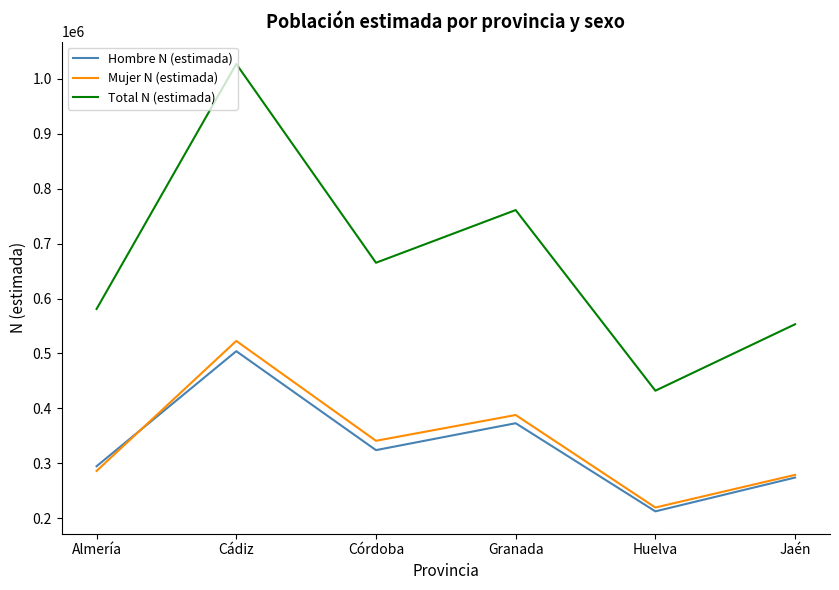

Is the value of Mujer N (estimada) at Cádiz greater than the value of Hombre N (estimada) at Granada?

Yes